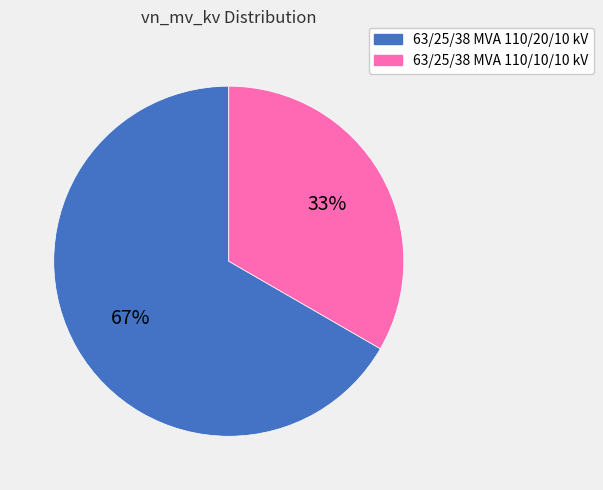

To the nearest percent, what is the combined percentage of 63/25/38 MVA 110/10/10 kV and 63/25/38 MVA 110/20/10 kV?

100%